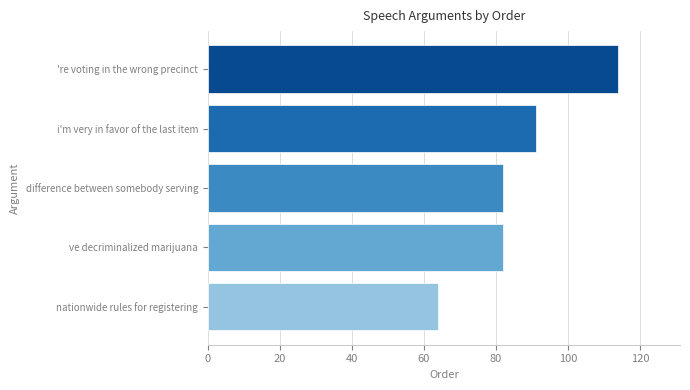

What is the change in value from difference between somebody serving to i'm very in favor of the last item?

+9